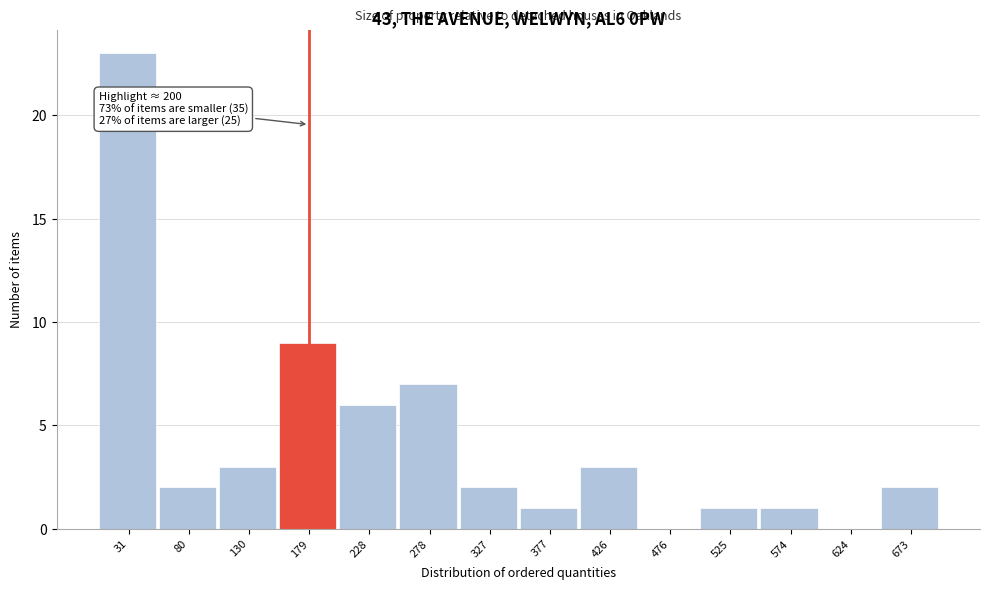

Which range on the x-axis has the tallest bar?

5 to 55